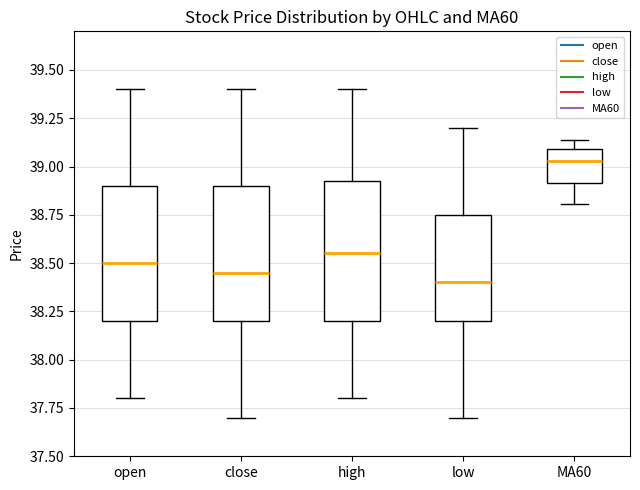

Reading left to right, read every box against the y-axis: the position of its median line, the range the box covers, and the ends of its whiskers. The values are not printed on the chart, so give them approximately, as read against the axis.

open: median 38.50, box 38.20 to 38.90, whiskers 37.80 to 39.40
close: median 38.45, box 38.20 to 38.90, whiskers 37.70 to 39.40
high: median 38.55, box 38.20 to 38.95, whiskers 37.80 to 39.40
low: median 38.40, box 38.20 to 38.75, whiskers 37.70 to 39.20
MA60: median 39.05, box 38.90 to 39.10, whiskers 38.80 to 39.15